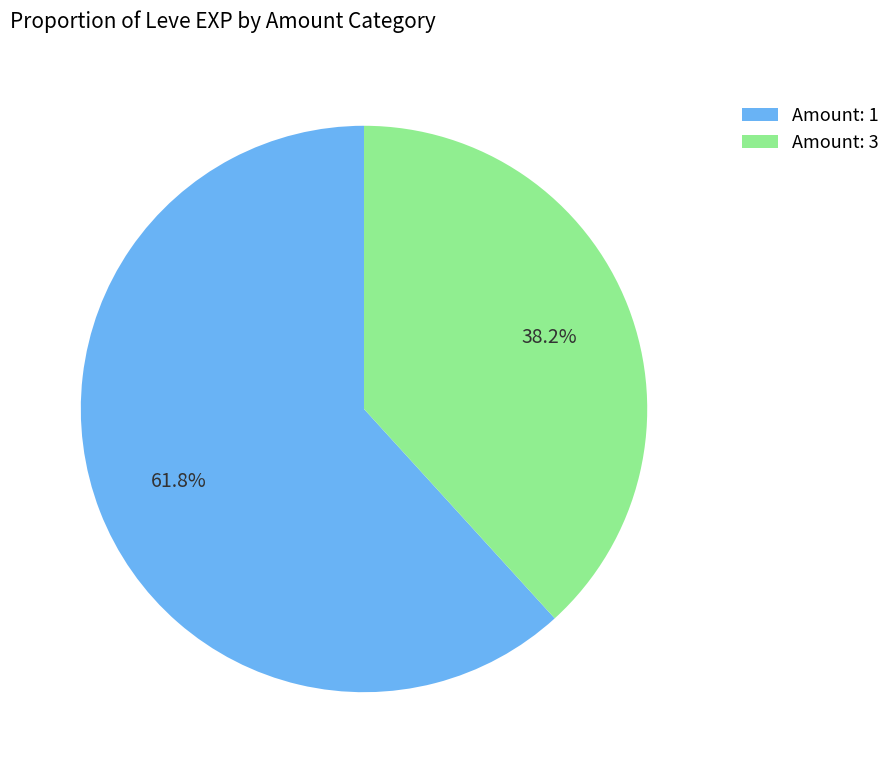

Is the sum of Amount: 1 and Amount: 3 greater than half?

Yes